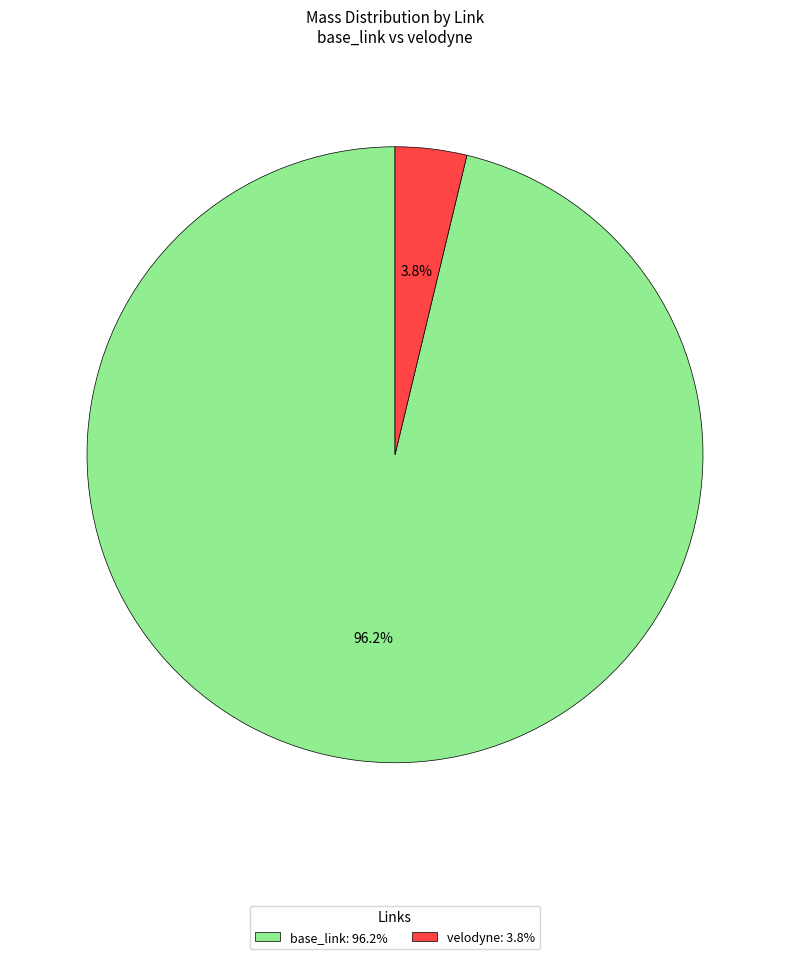

Is there any slice that represents more than half of the pie?

Yes